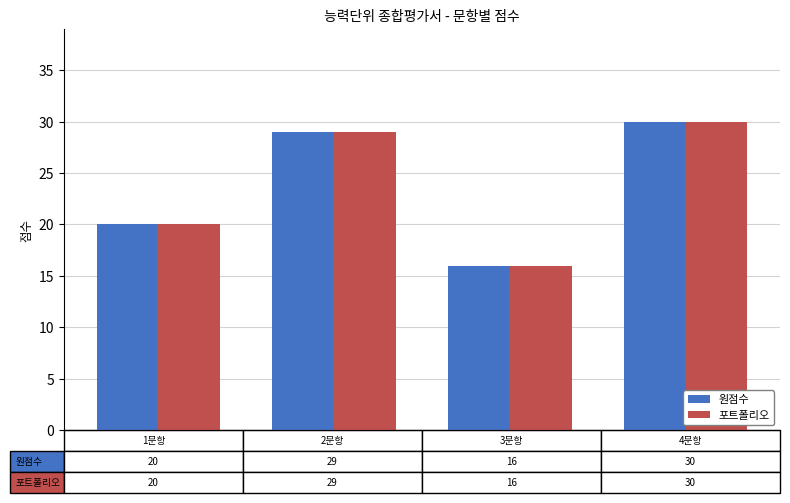

What is the sum of all 원점수 values?

95